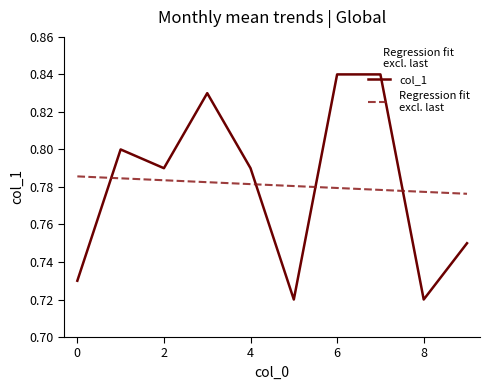

How many interior local valleys (lower than both neighbors) does the data have?

3